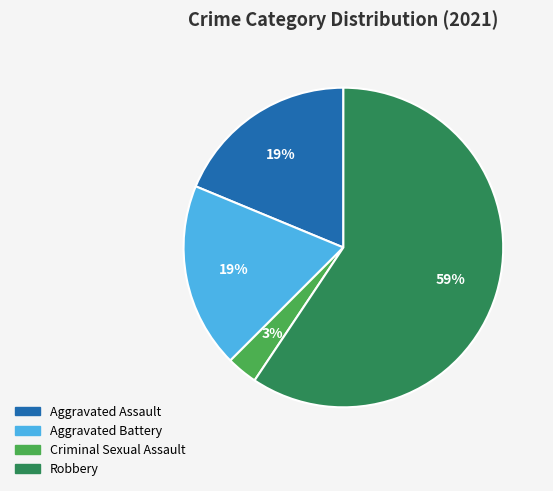

How many segments does this pie chart have?

4